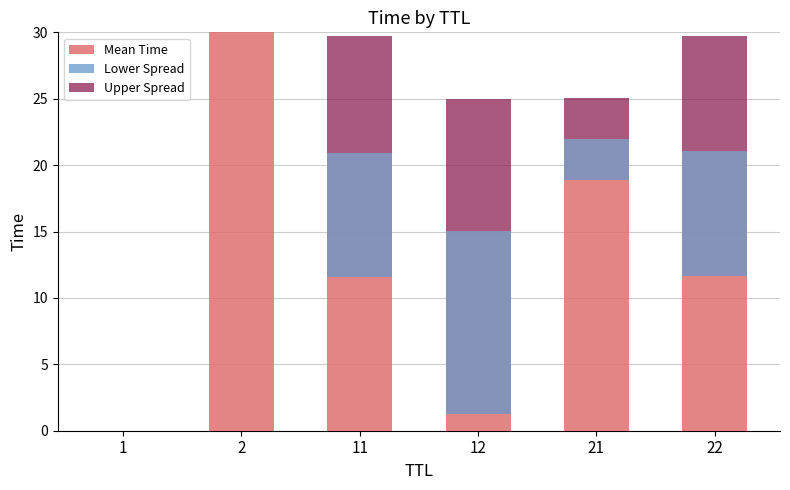

List the series in order of their peak value, lowest first.

Upper Spread, Lower Spread, Mean Time